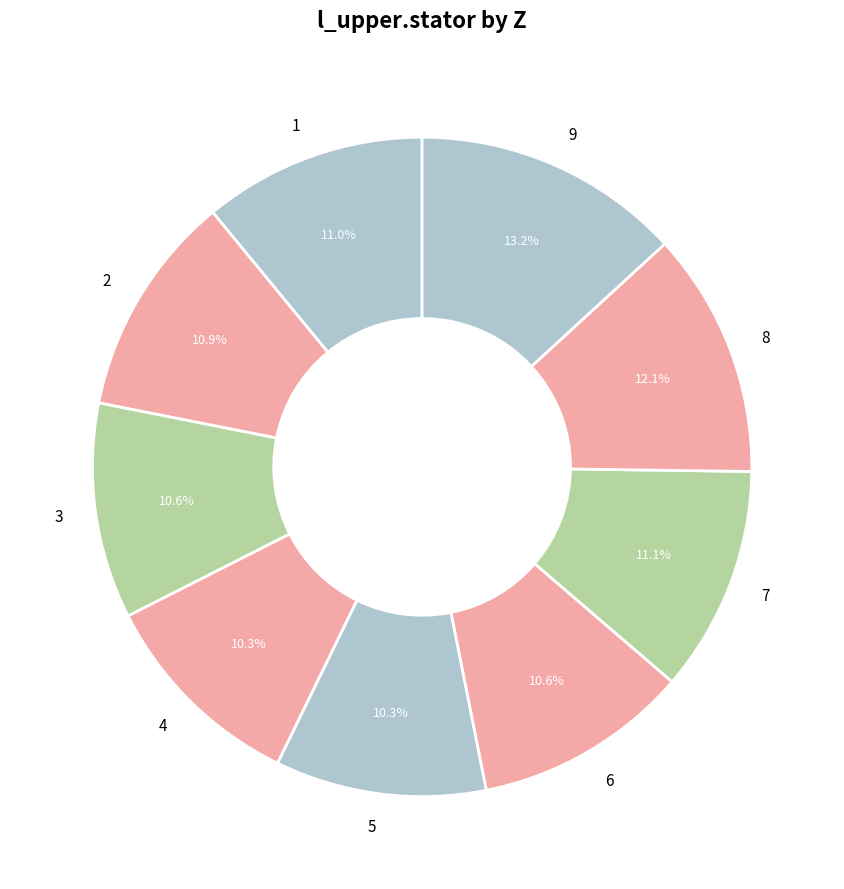

Rank the categories by value from lowest to highest.

4, 5, 6, 3, 2, 1, 7, 8, 9